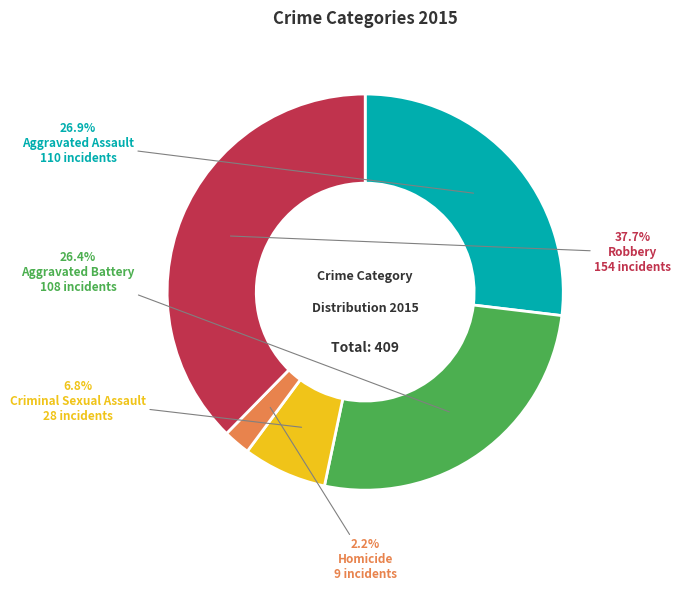

Is Homicide the majority of the pie?

No